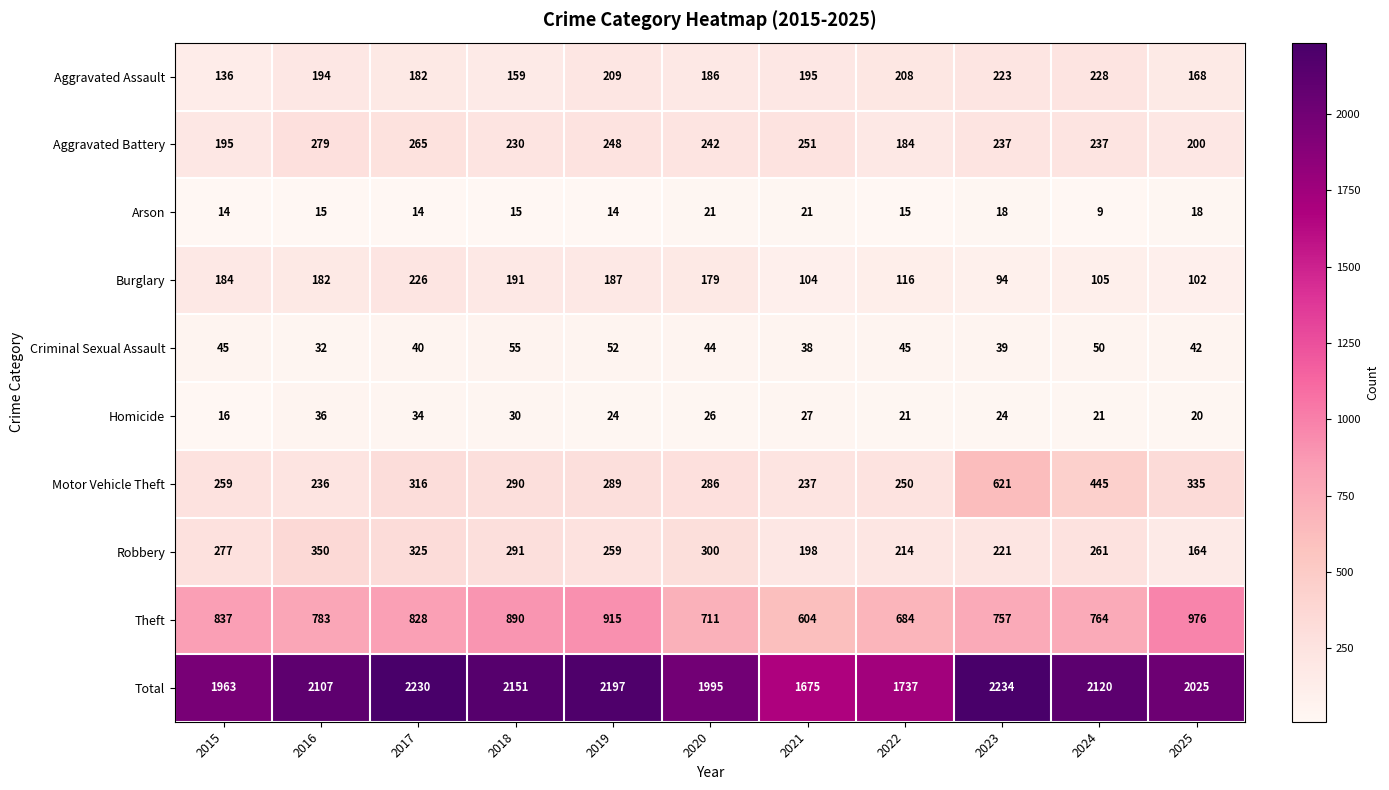

How many distinct data groups are displayed?

10